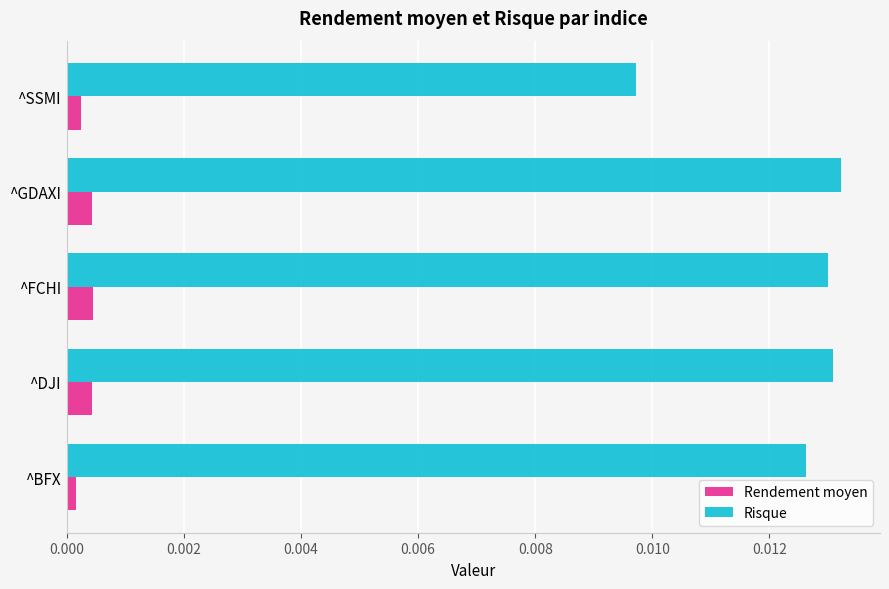

Rank the series by their average value, from lowest to highest.

Rendement moyen, Risque